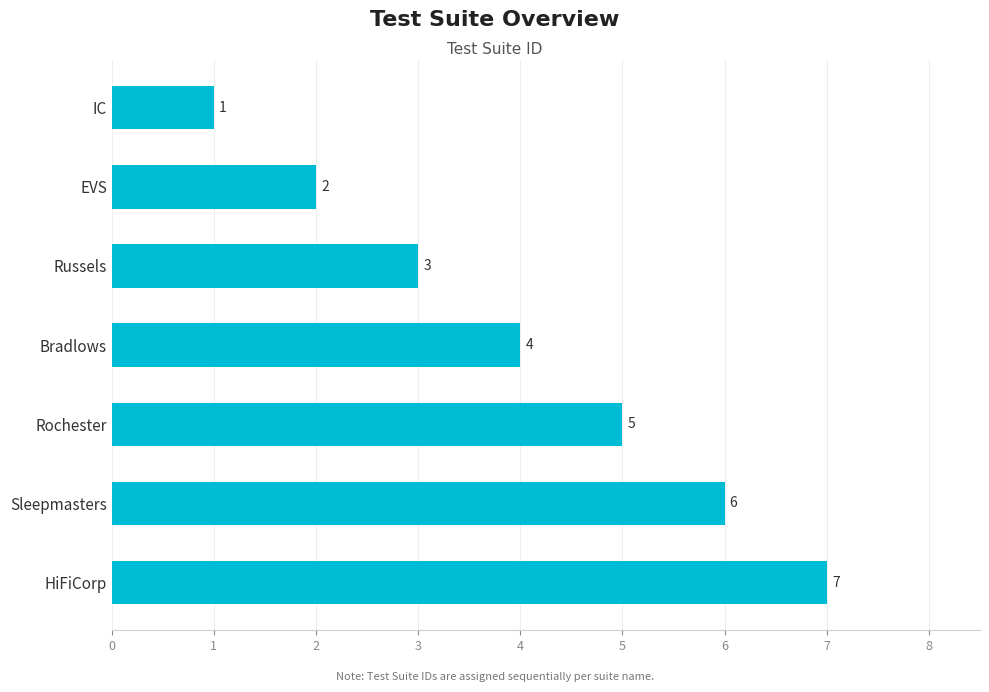

Count the values in the range 2 to 6.

5